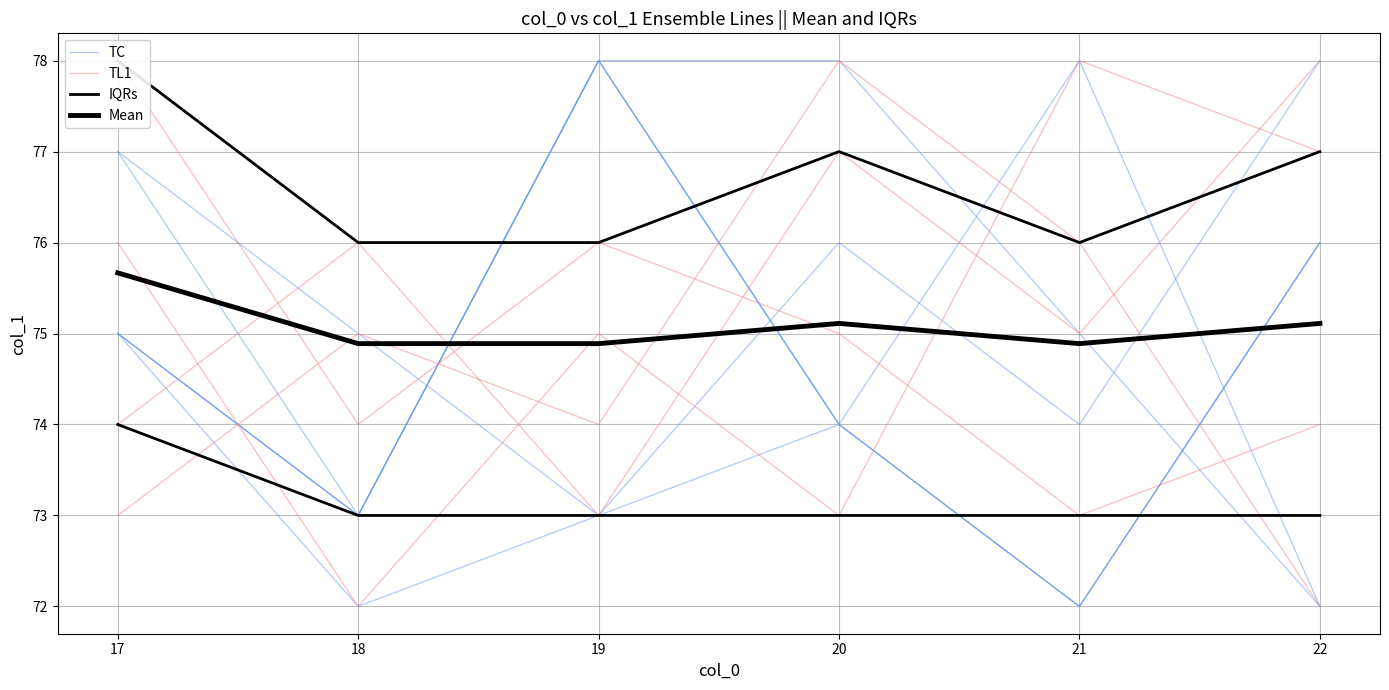

Count the number of data series in this chart.

4